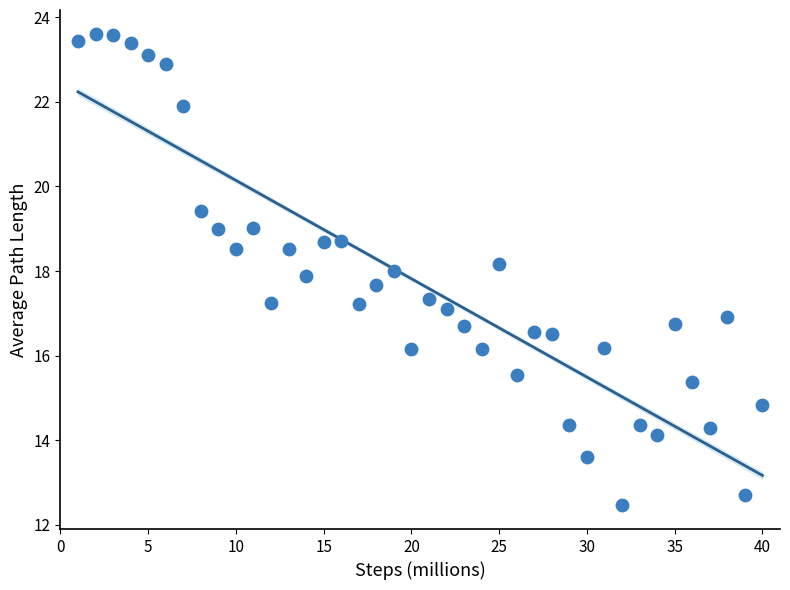

What is the range of Y values (max minus min)?

11.2